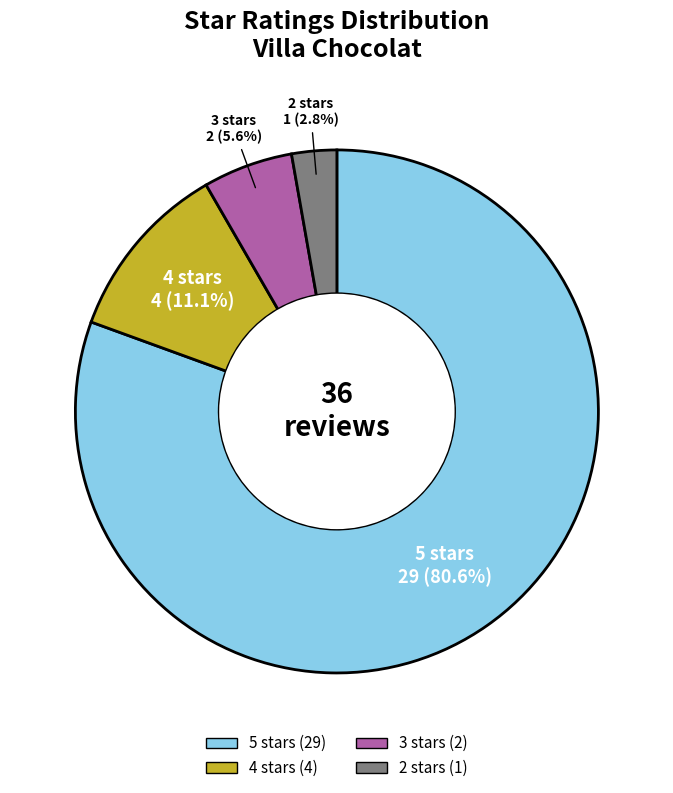

Which has a higher value, 3 or 4?

4